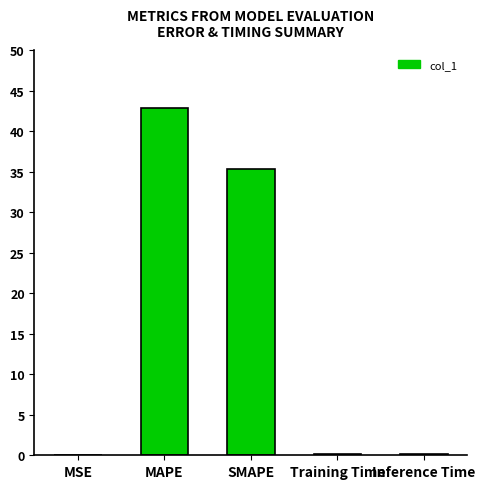

What is the change in value from MAPE to Training Time?

-42.7